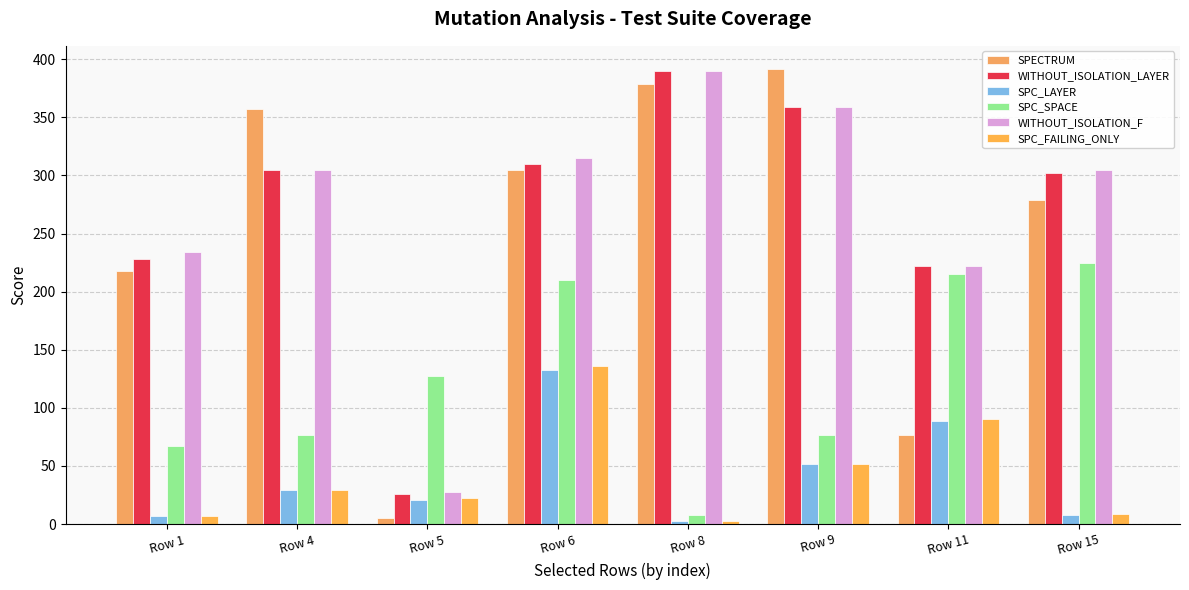

Between Row 5 and Row 15, which series saw the biggest shift?

WITHOUT_ISOLATION_F